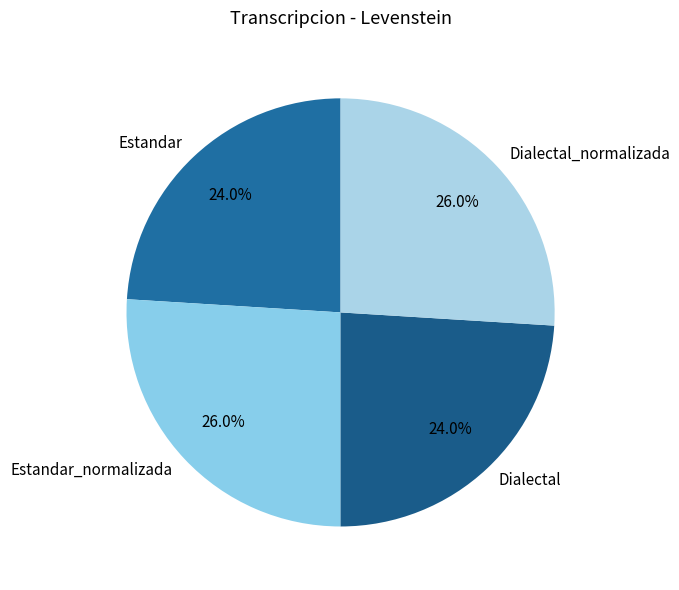

The Estandar slice represents 24% of the pie. True or false?

True